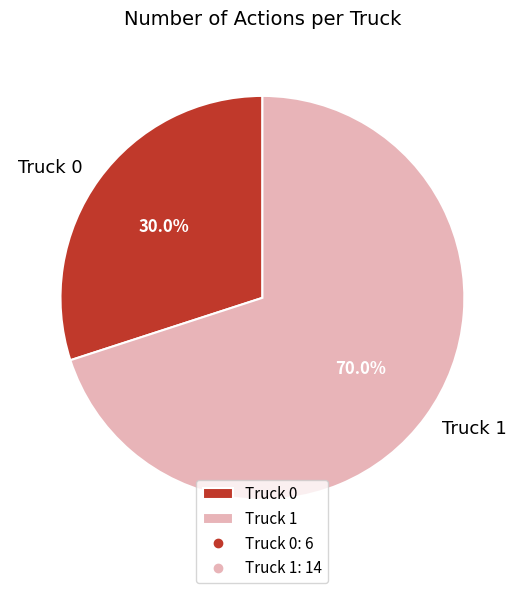

What is the smallest slice in the pie chart?

Truck 0